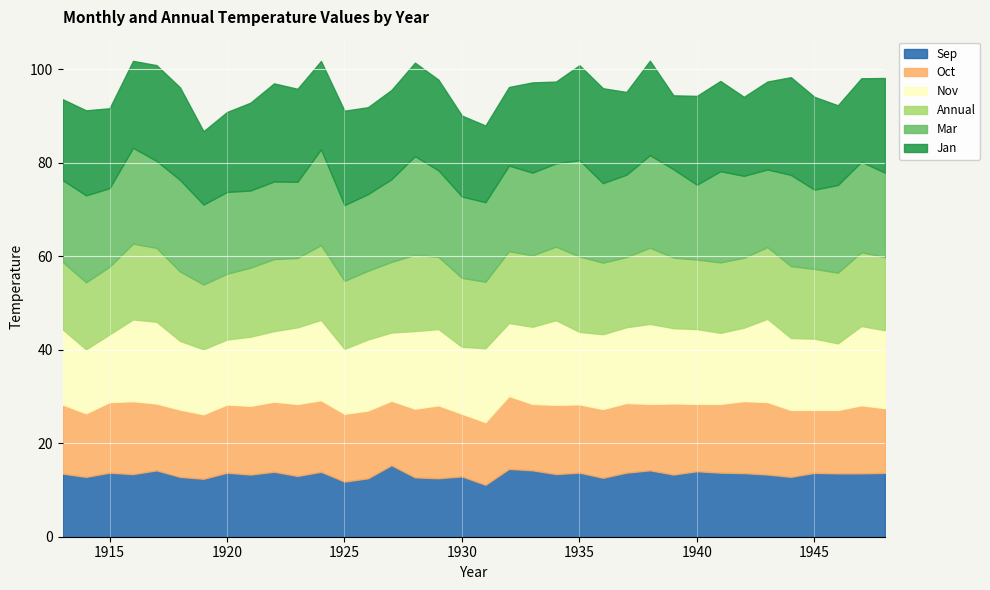

How many interior local peaks does the Oct series have?

10